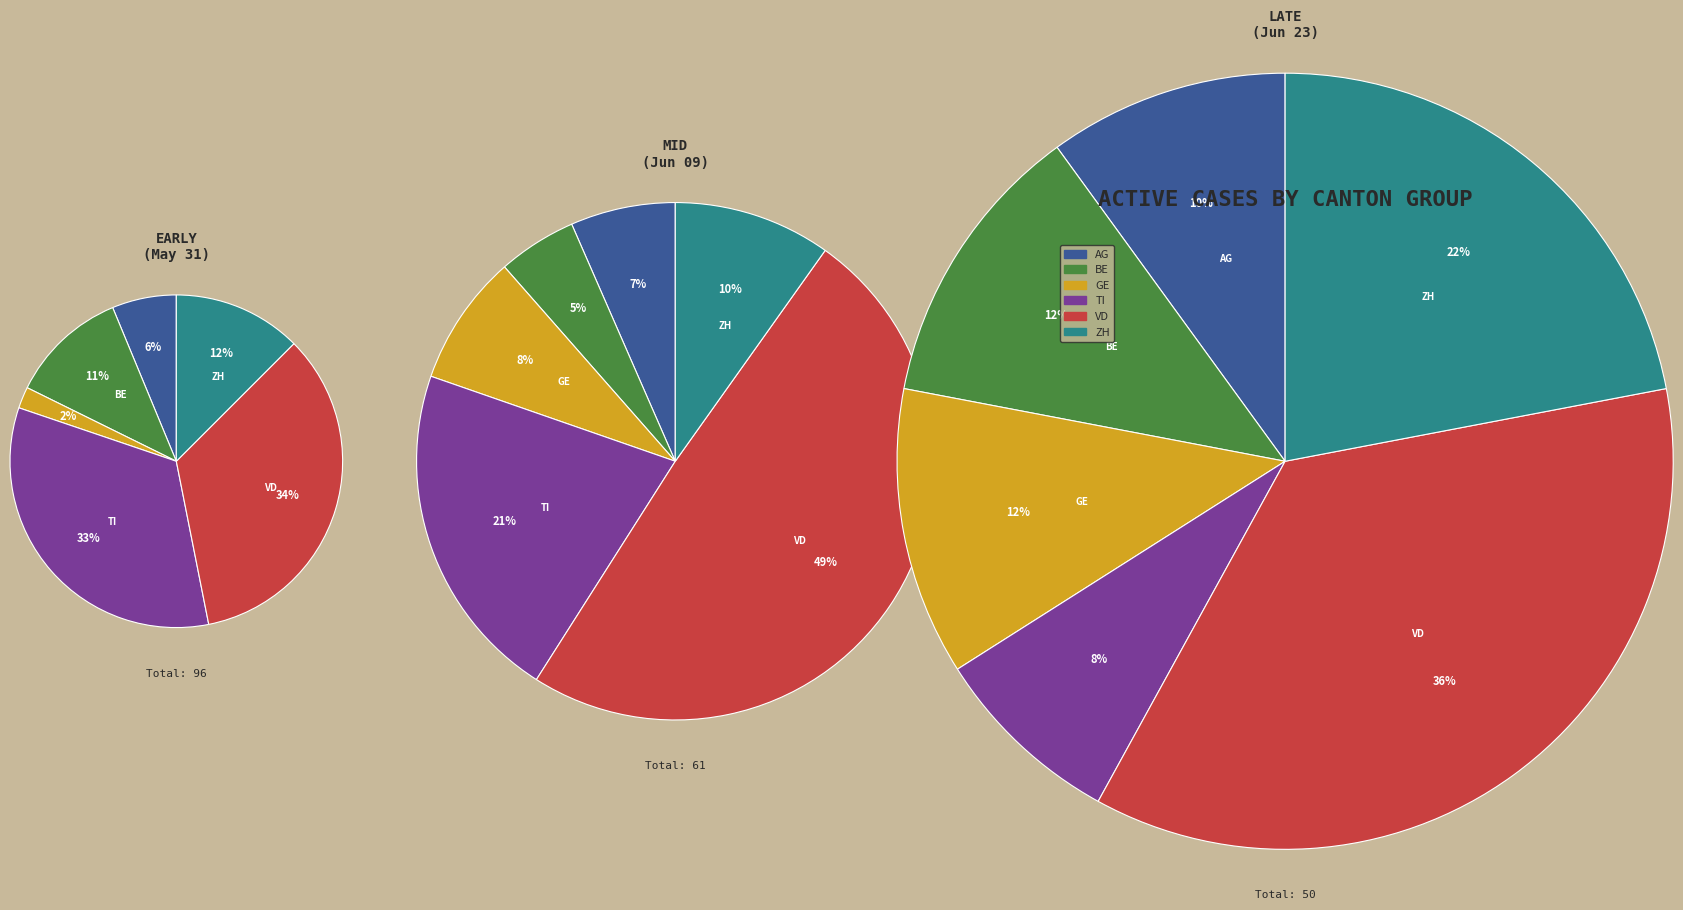

Is there a majority slice in this chart?

No